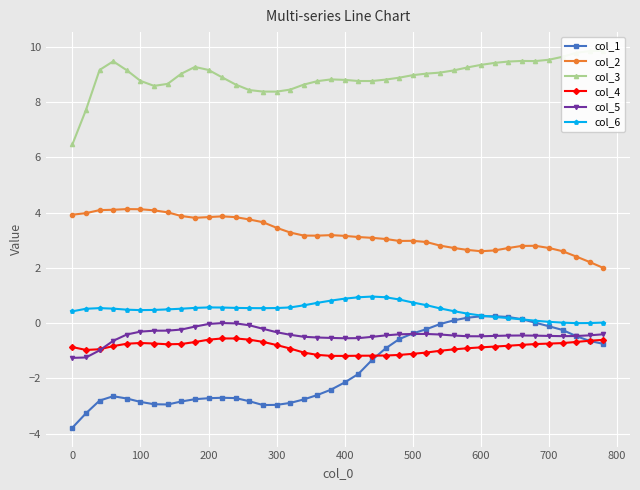

True or false: col_5 has more than 0 interior local peaks.

True